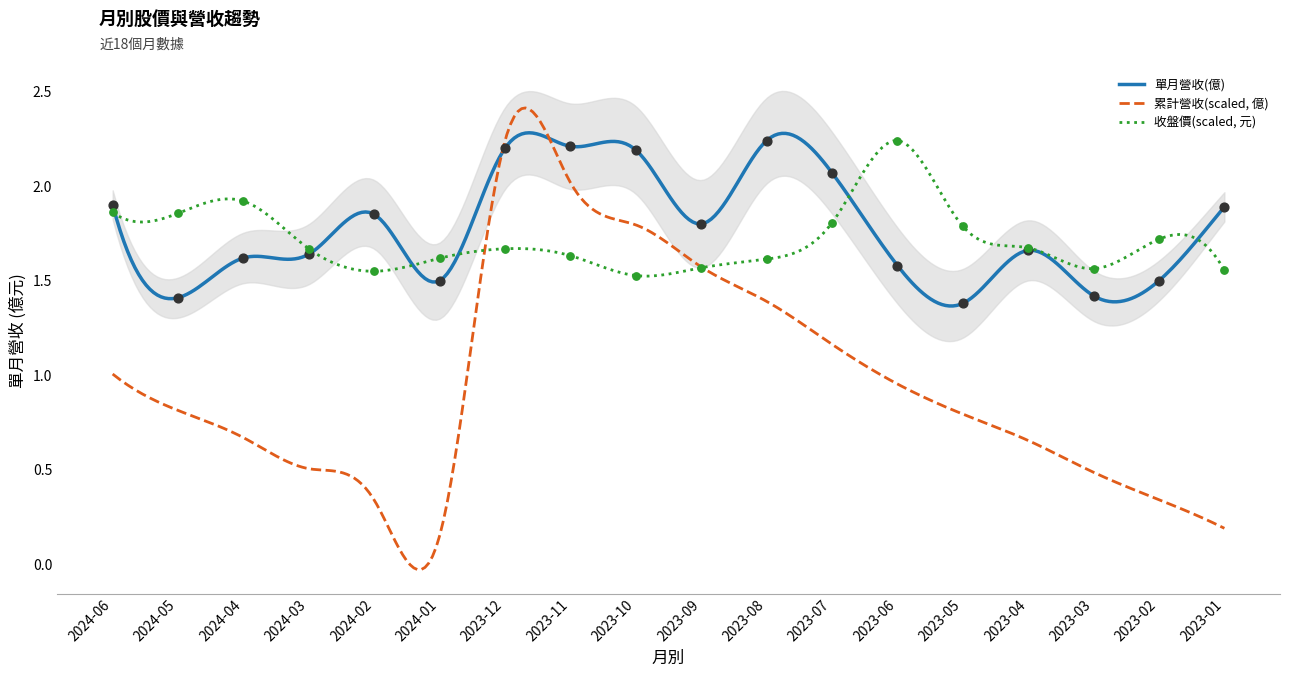

Is the value of 單月營收(億) at 2024-05 greater than the value of 收盤價(元) at 2024-06?

No